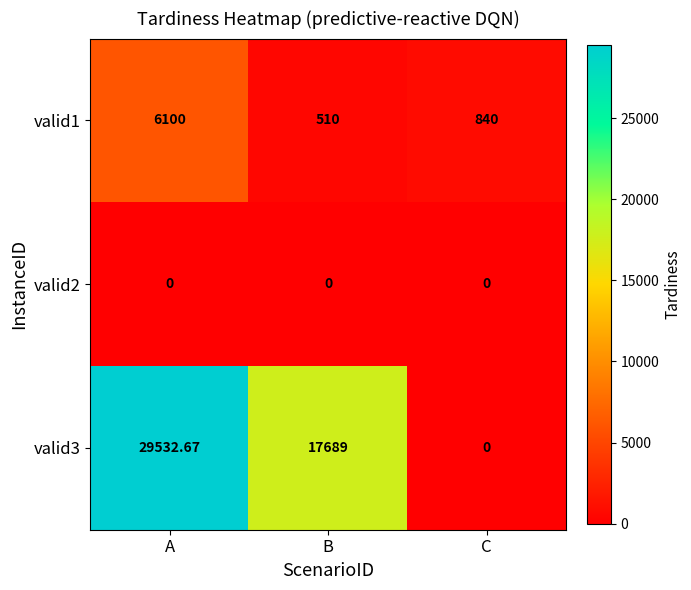

List the labels in order of valid3 value, largest first.

A, B, C